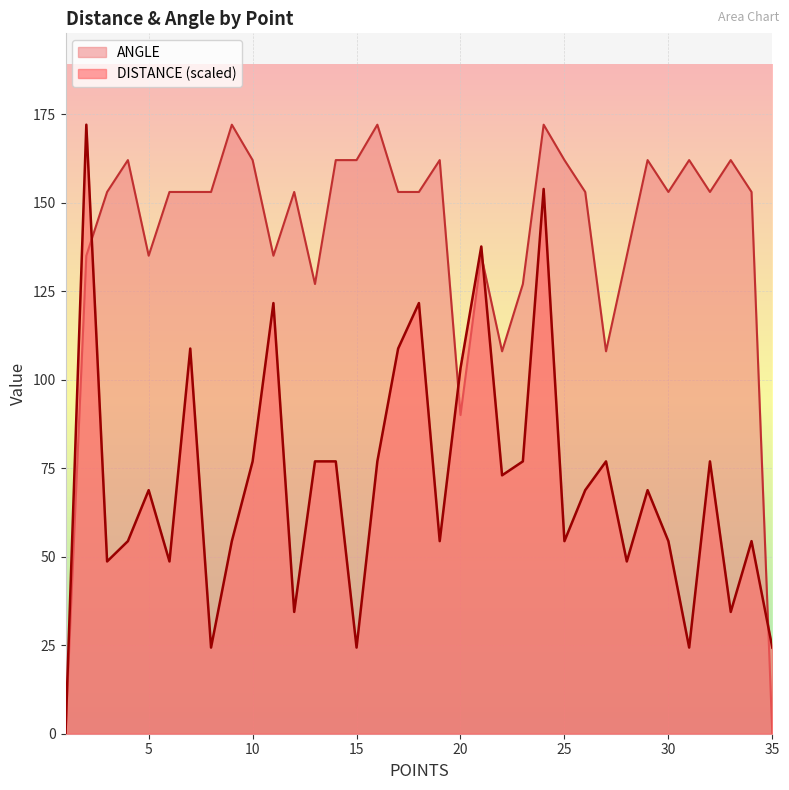

At which category is the sum across all series the highest?

24